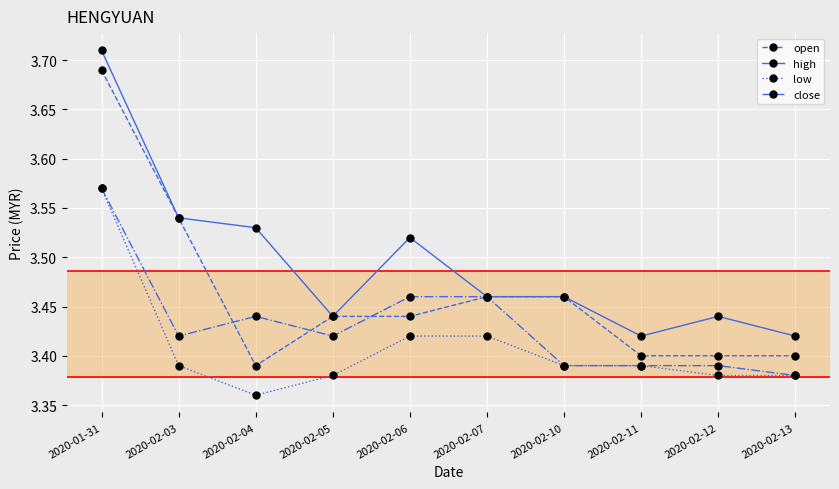

At which label is close closest to 3?

2020-02-13